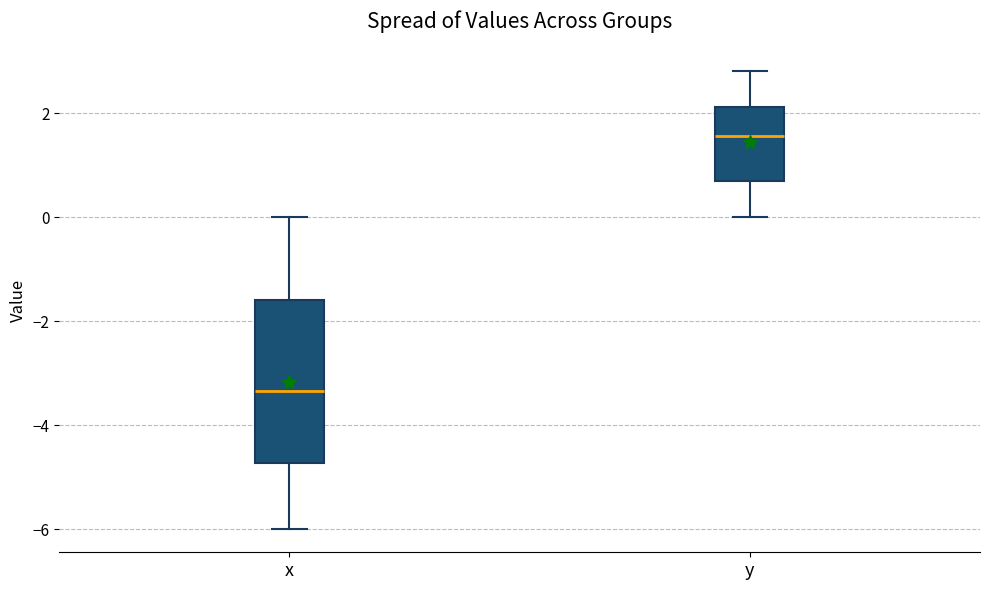

Which box's median line is the highest?

y